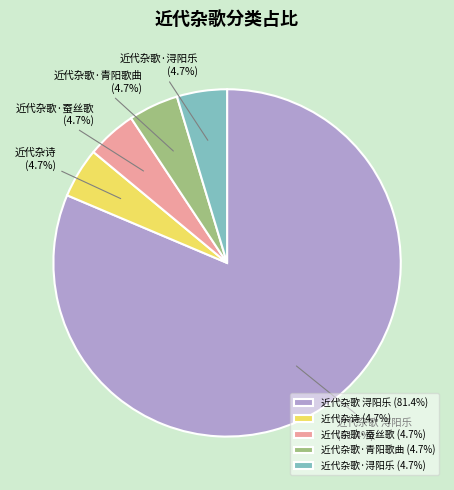

To the nearest percent, what portion does 近代杂歌·蚕丝歌 represent?

5%